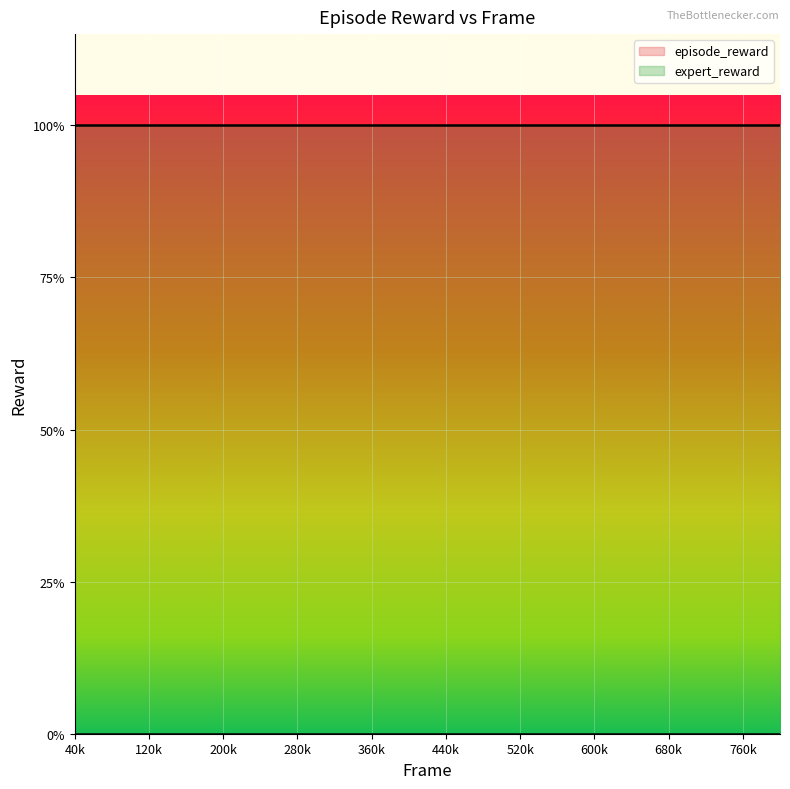

What are all the series names shown in the legend?

episode_reward, expert_reward